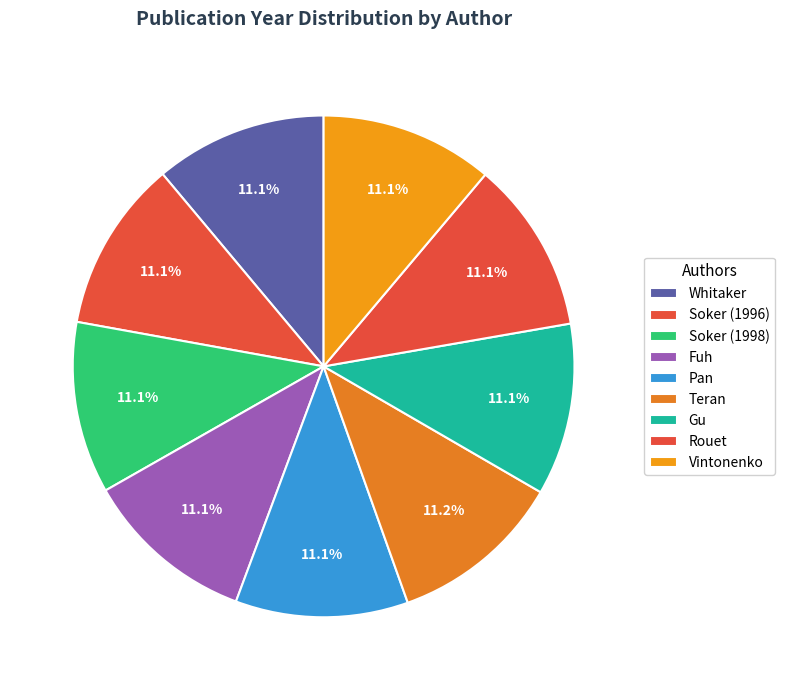

Count the number of slices in the pie.

9